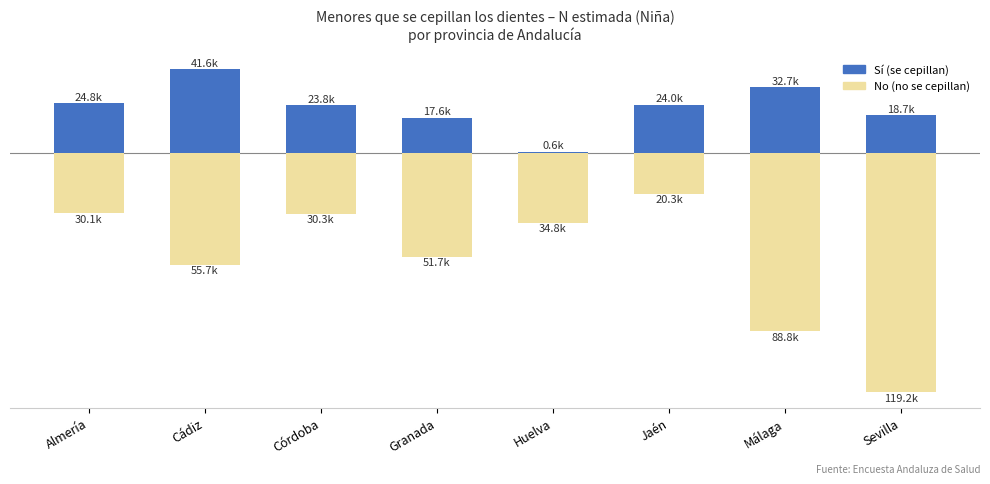

What is the sum of the Sí values at Jaén and Sevilla?

42735